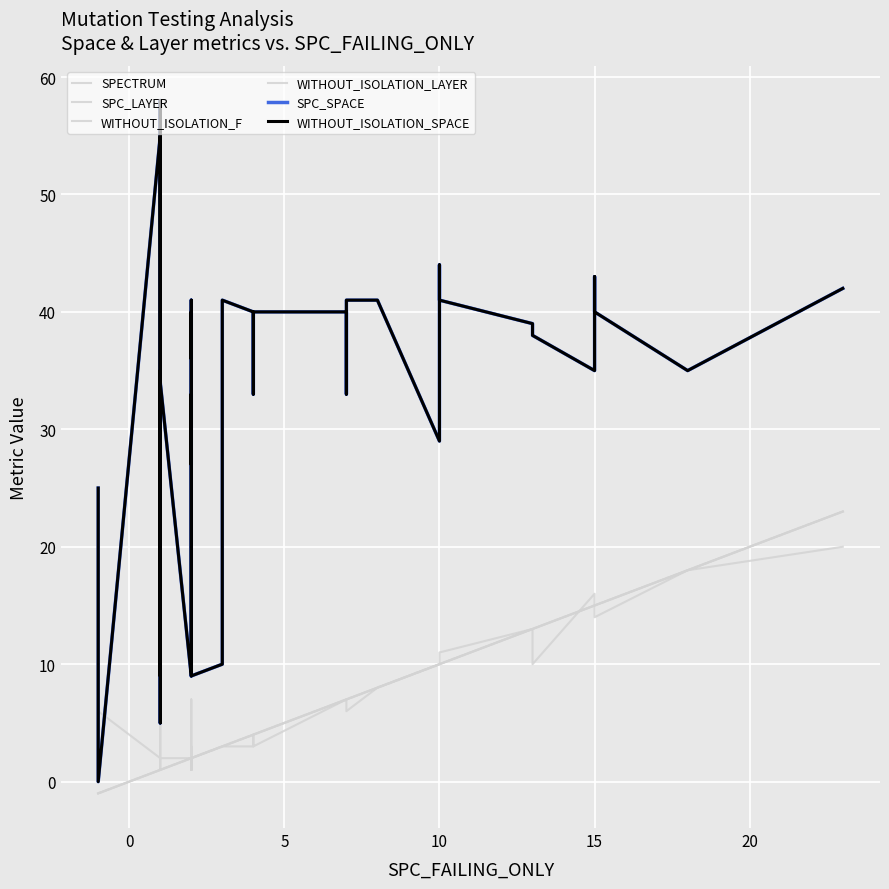

Which series has the largest total across all categories?

SPC_SPACE